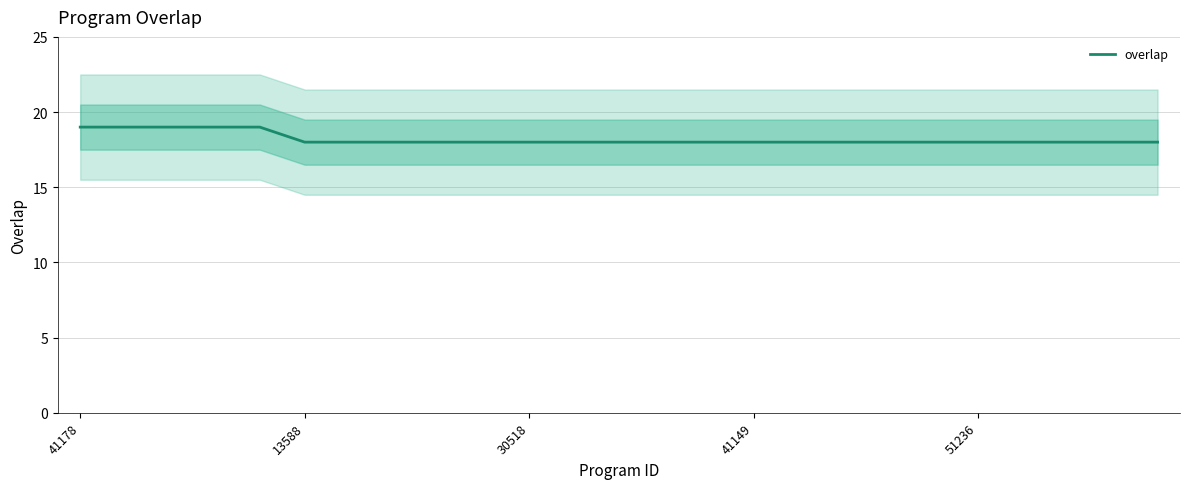

What is the difference between the maximum and minimum values?

1